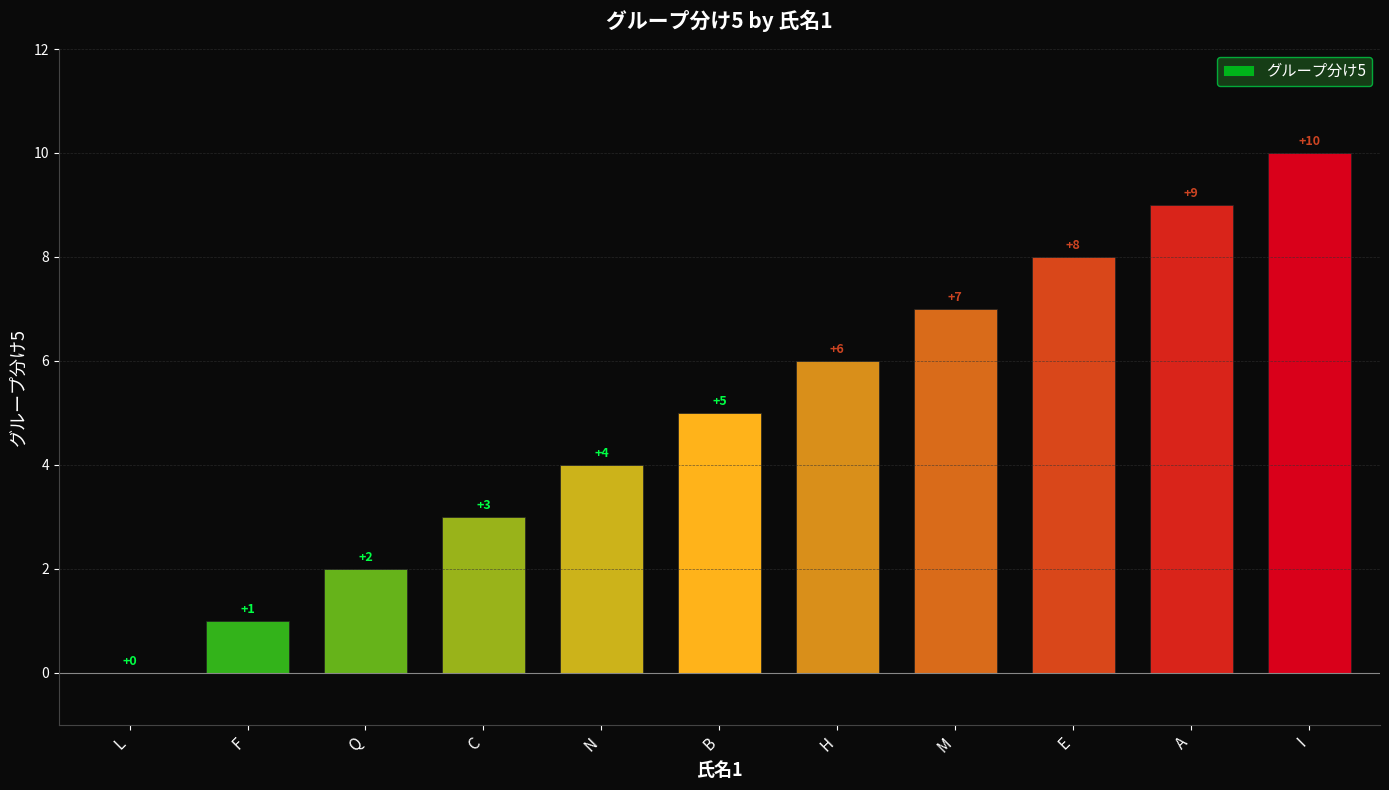

How many positive values are there?

10